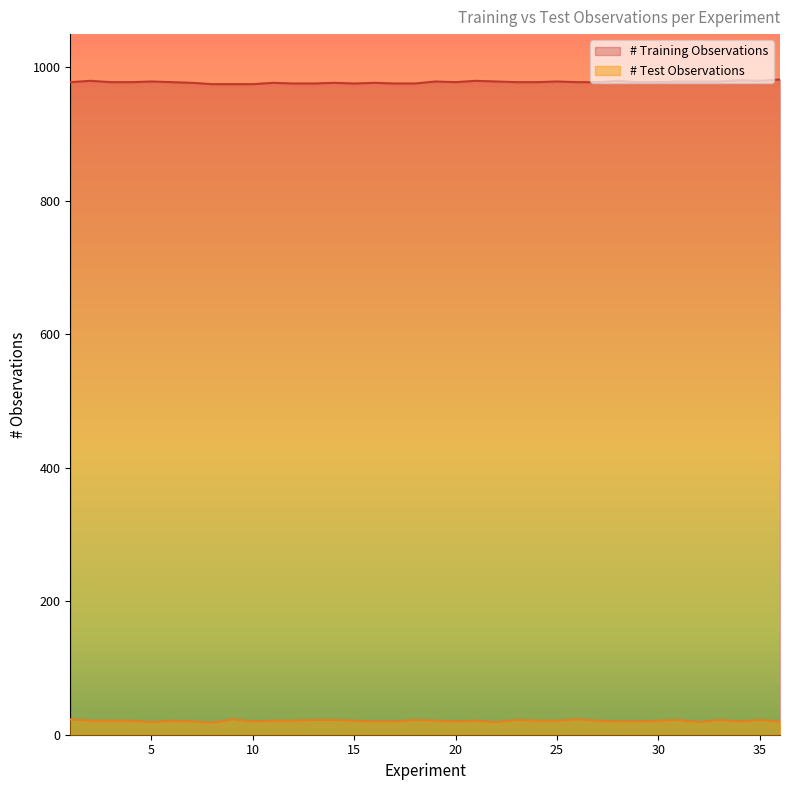

At which category is the sum across all series the highest?

35